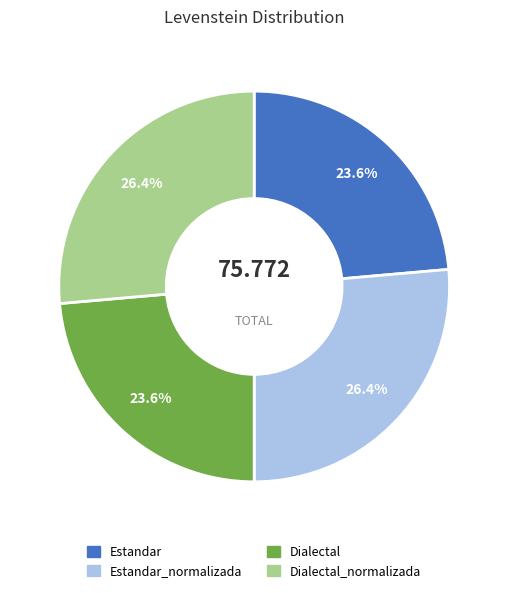

Between Dialectal and Estandar_normalizada, which is larger?

Estandar_normalizada